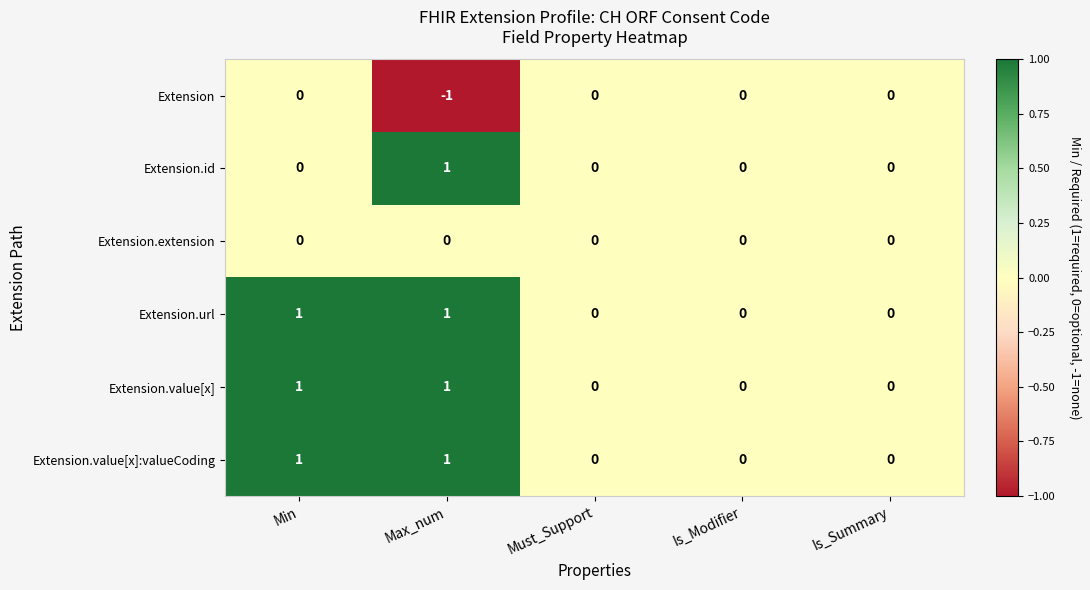

How many categories are shown in the chart?

5